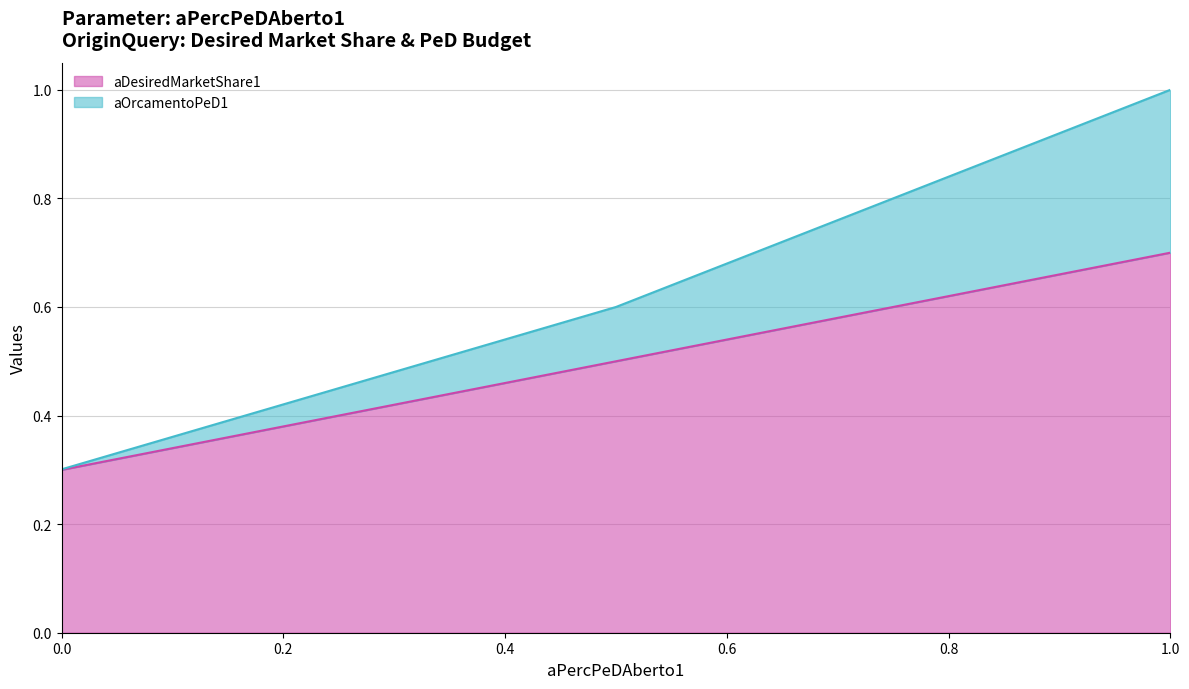

How many lines are shown in the chart?

2